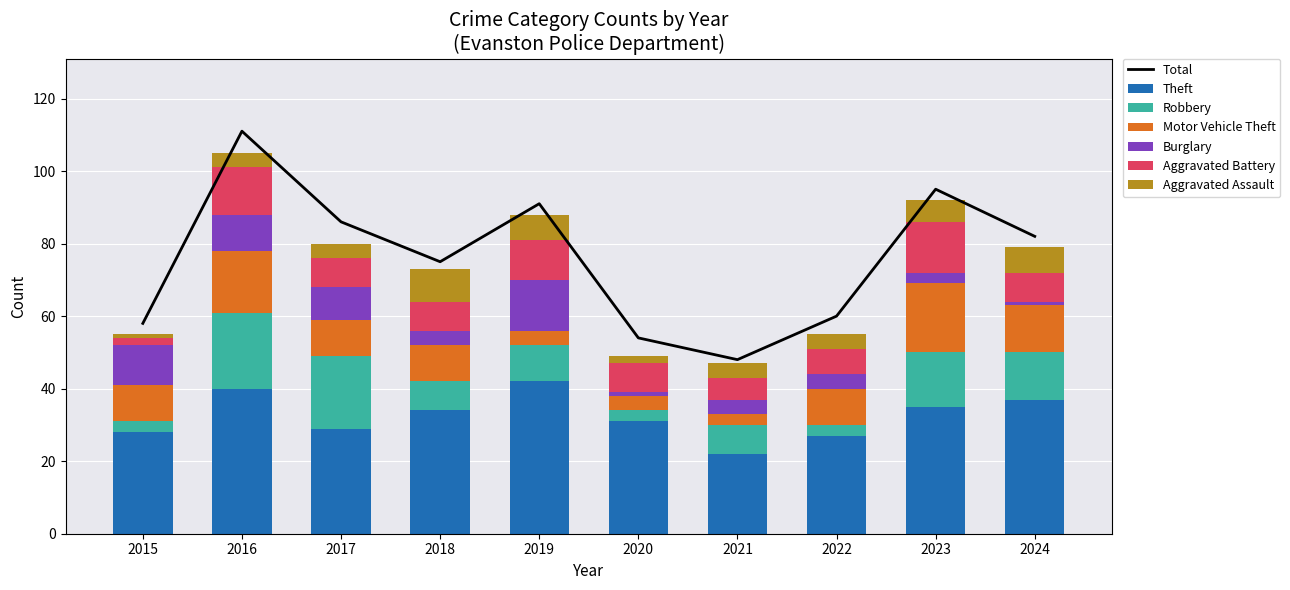

Where does the Motor Vehicle Theft series first go above 10?

2016